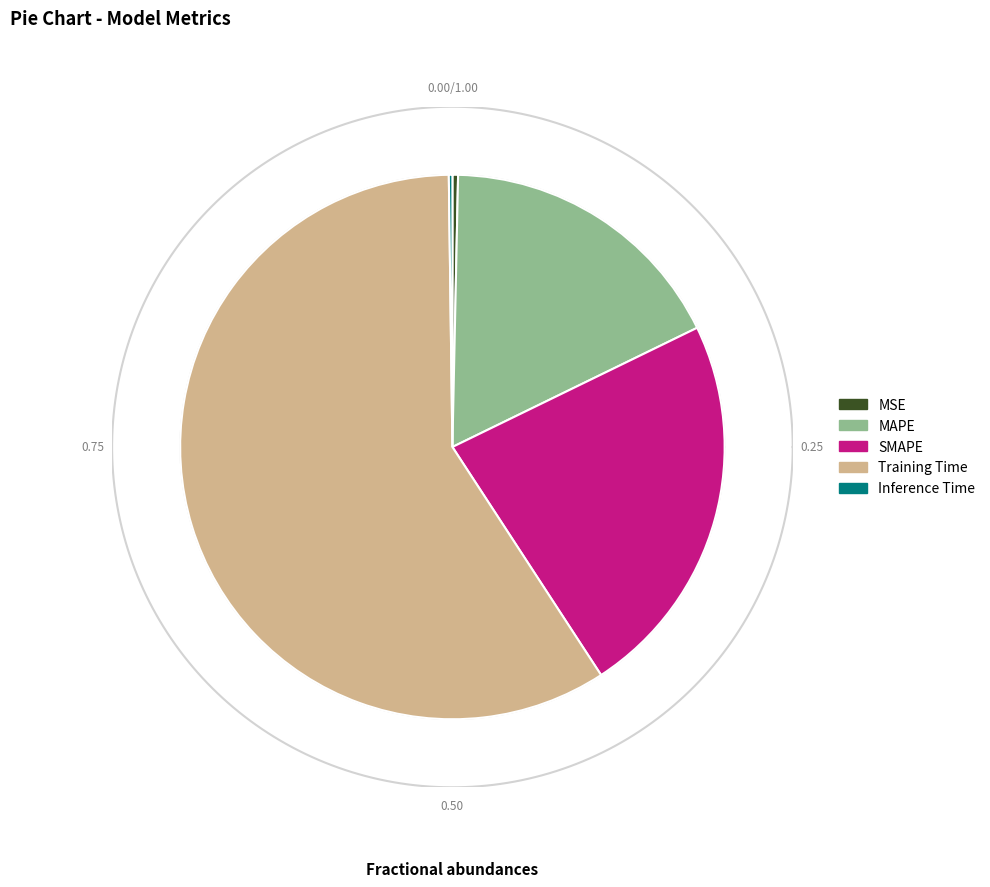

What percentage is the MAPE slice, to the nearest percent?

17%